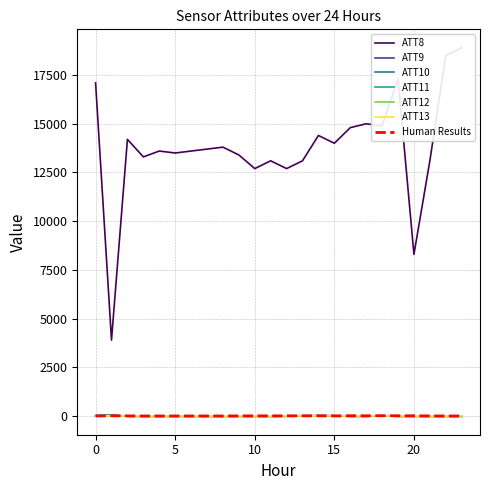

True or false: ATT8 and ATT10 cross at least once.

False